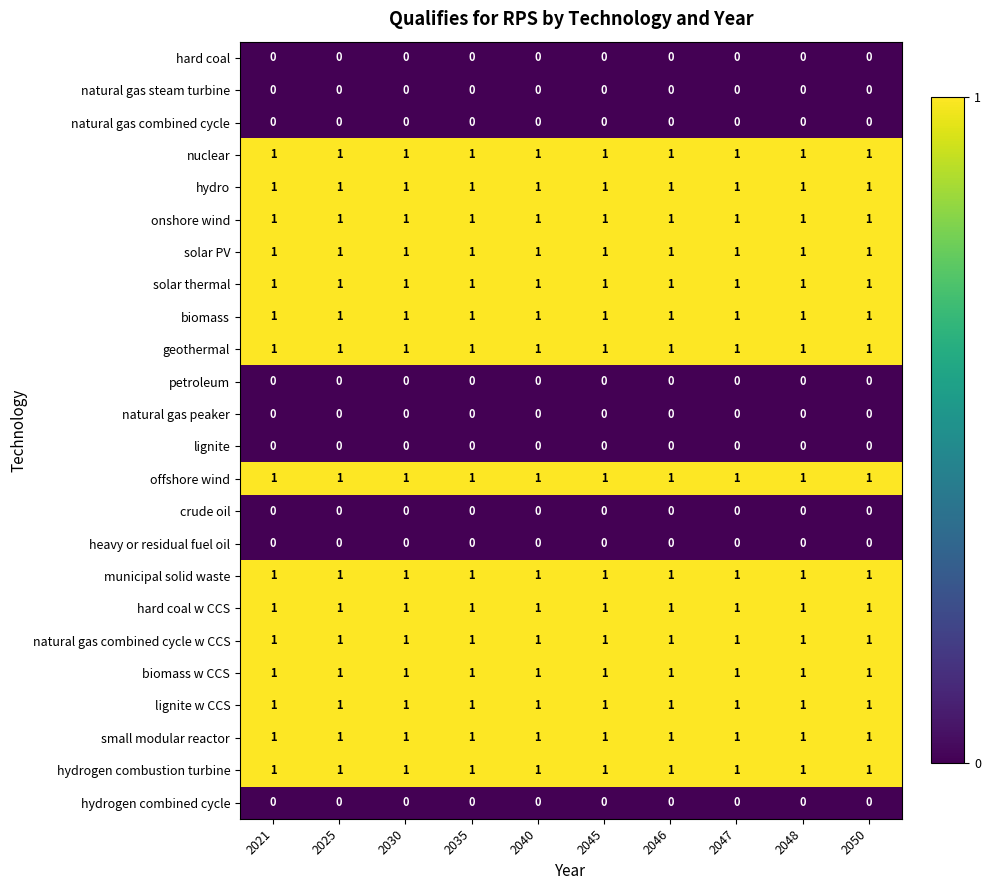

What is the sum of all hydro values?

10